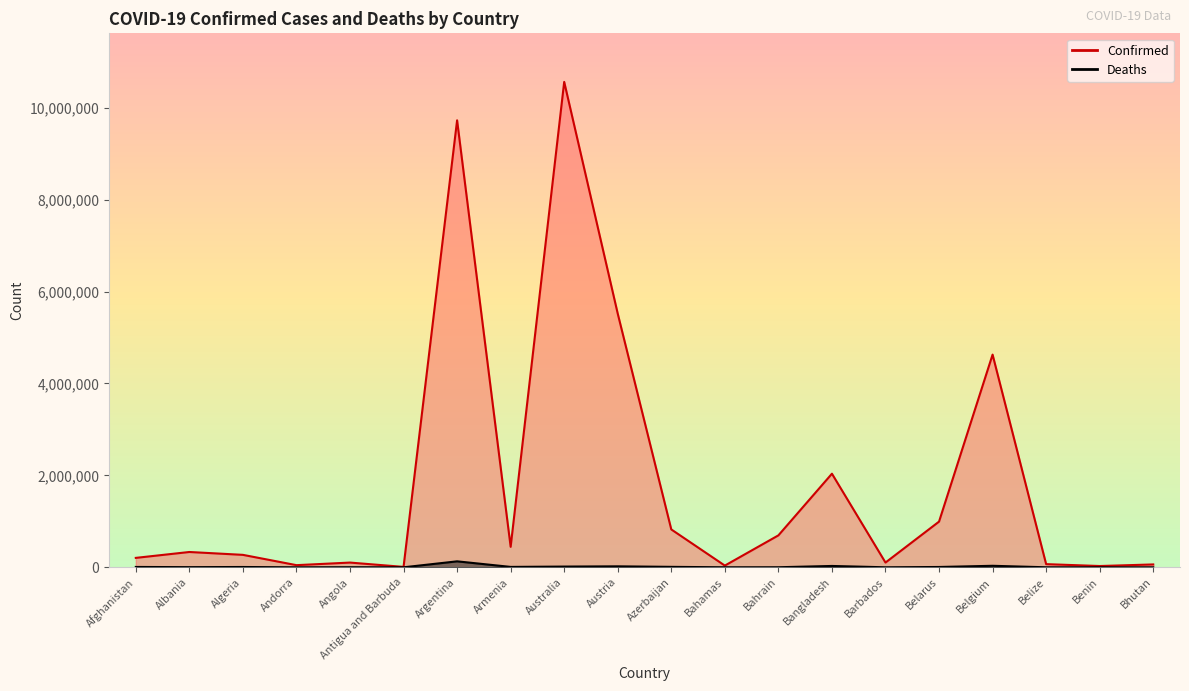

What is the value of the Deaths point at the 12th from the left?

833